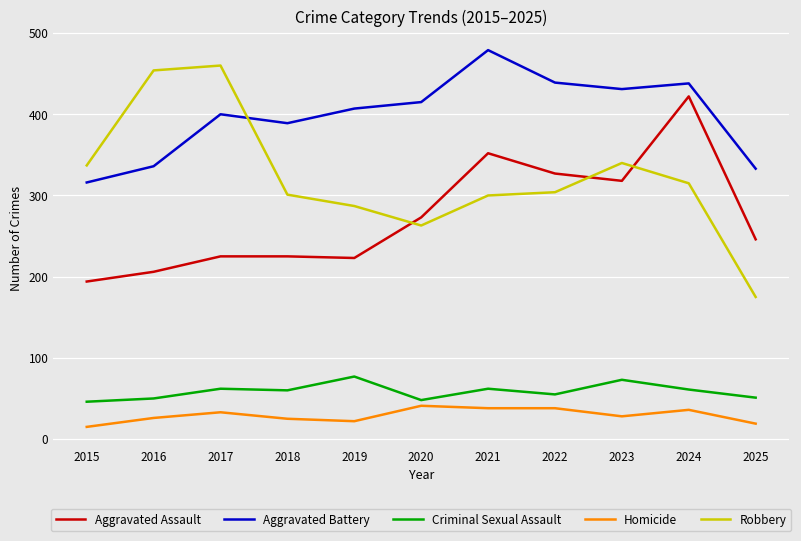

The Aggravated Battery series shows 479 at 2021. True or false?

True